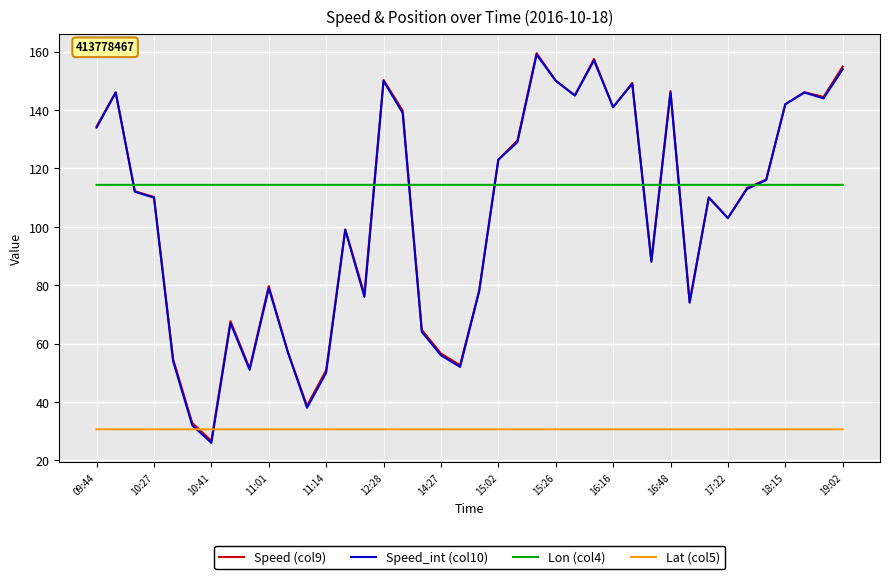

Which series has the largest total across all categories?

Lon (col4)